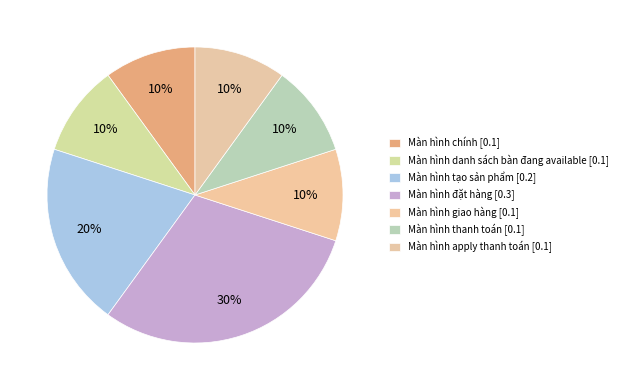

The Màn hình tạo sản phẩm [0.2] slice represents 5% of the pie. True or false?

False